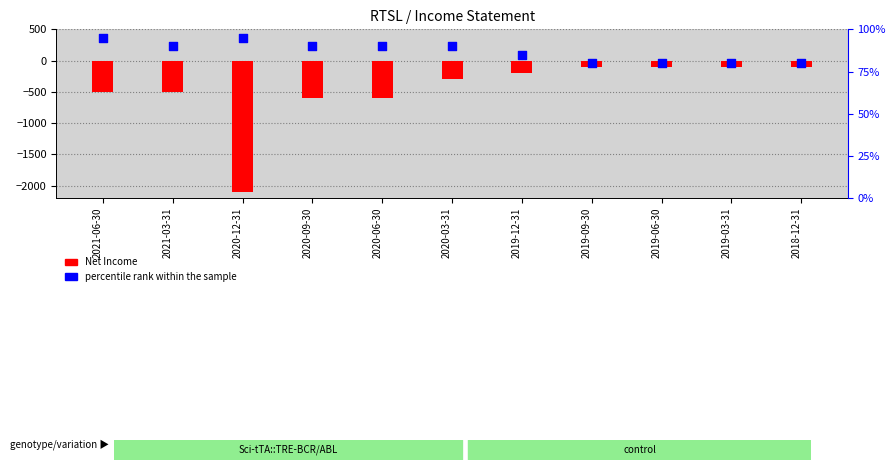

Which series has the largest total across all categories?

percentile rank within the sample